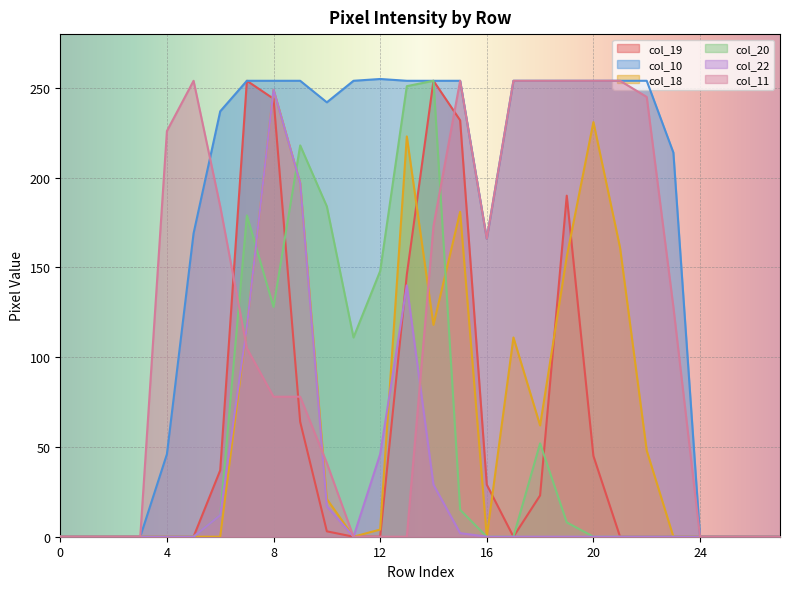

Where is the first local maximum for col_11?

5